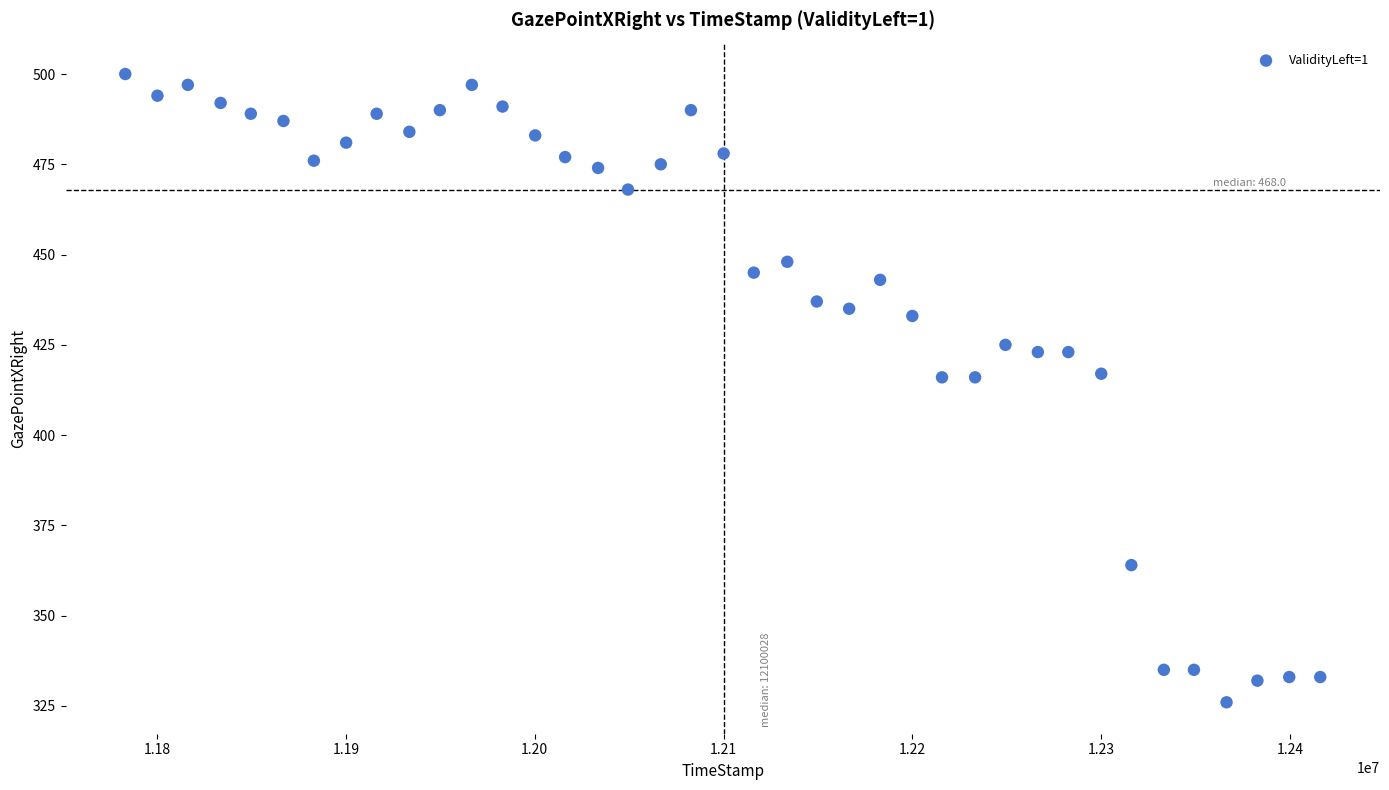

What is the range of Y values (max minus min)?

174